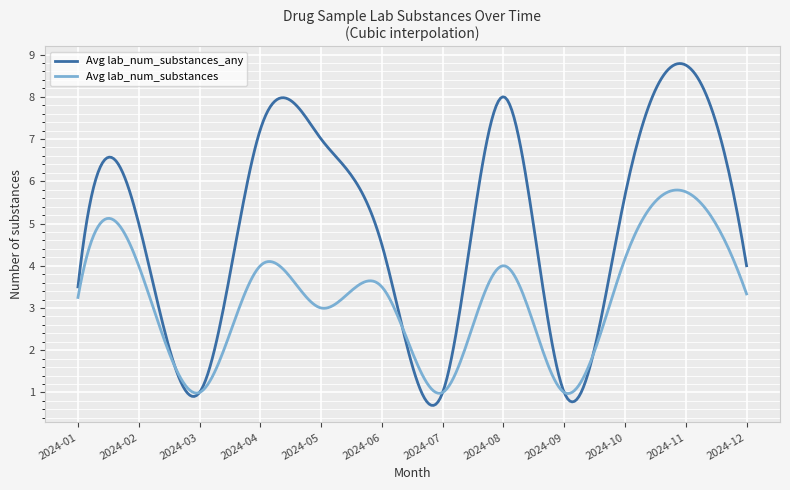

Which series has the largest range (max minus min)?

Avg lab_num_substances_any